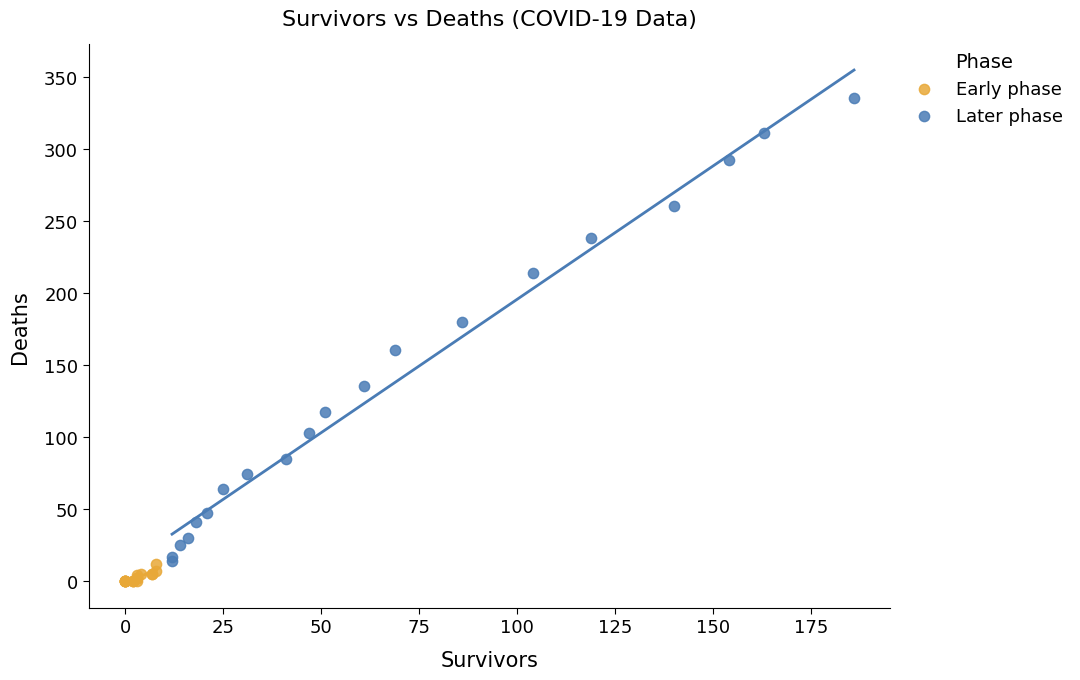

Which series reaches the minimum Y coordinate?

Early phase